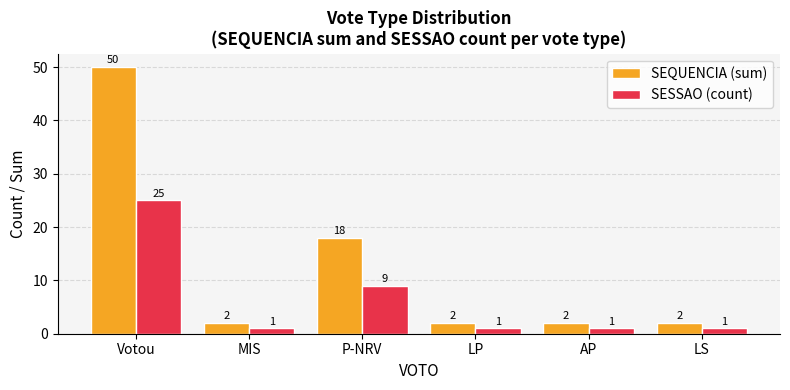

Which series has the largest total across all categories?

SEQUENCIA (sum)